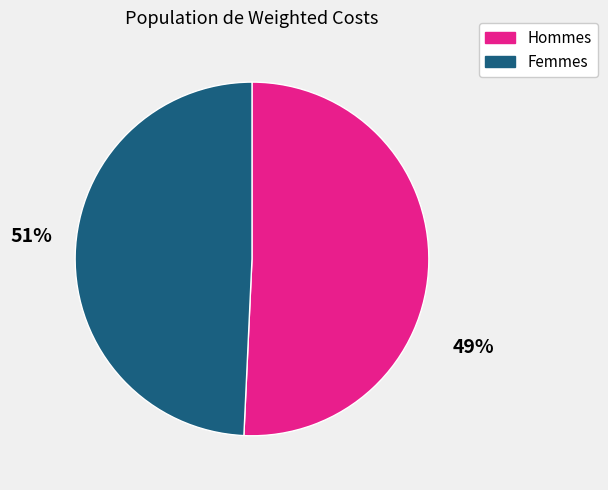

Does any single category account for the majority?

Yes